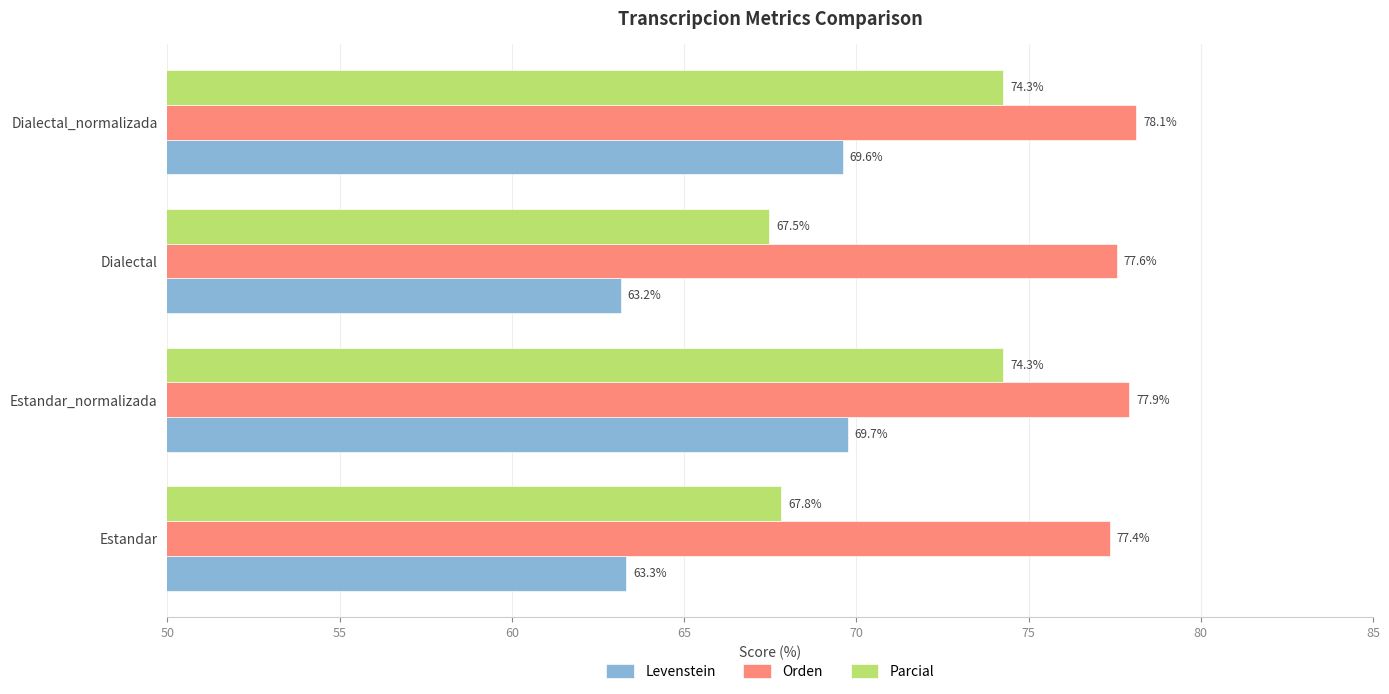

What is the difference between the Parcial values at Dialectal and Estandar_normalizada?

6.8